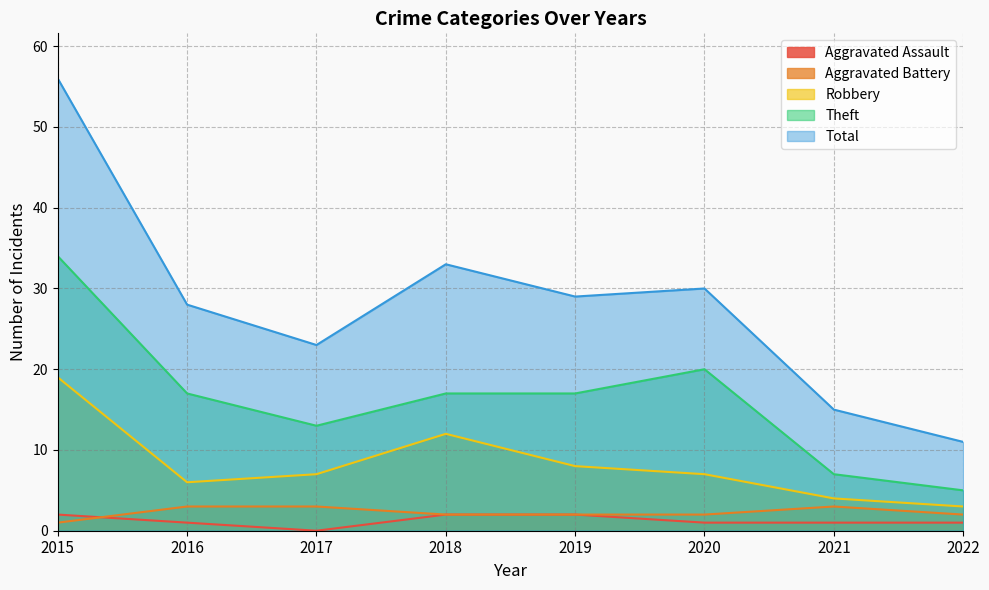

What is the average value of the Total series?

28